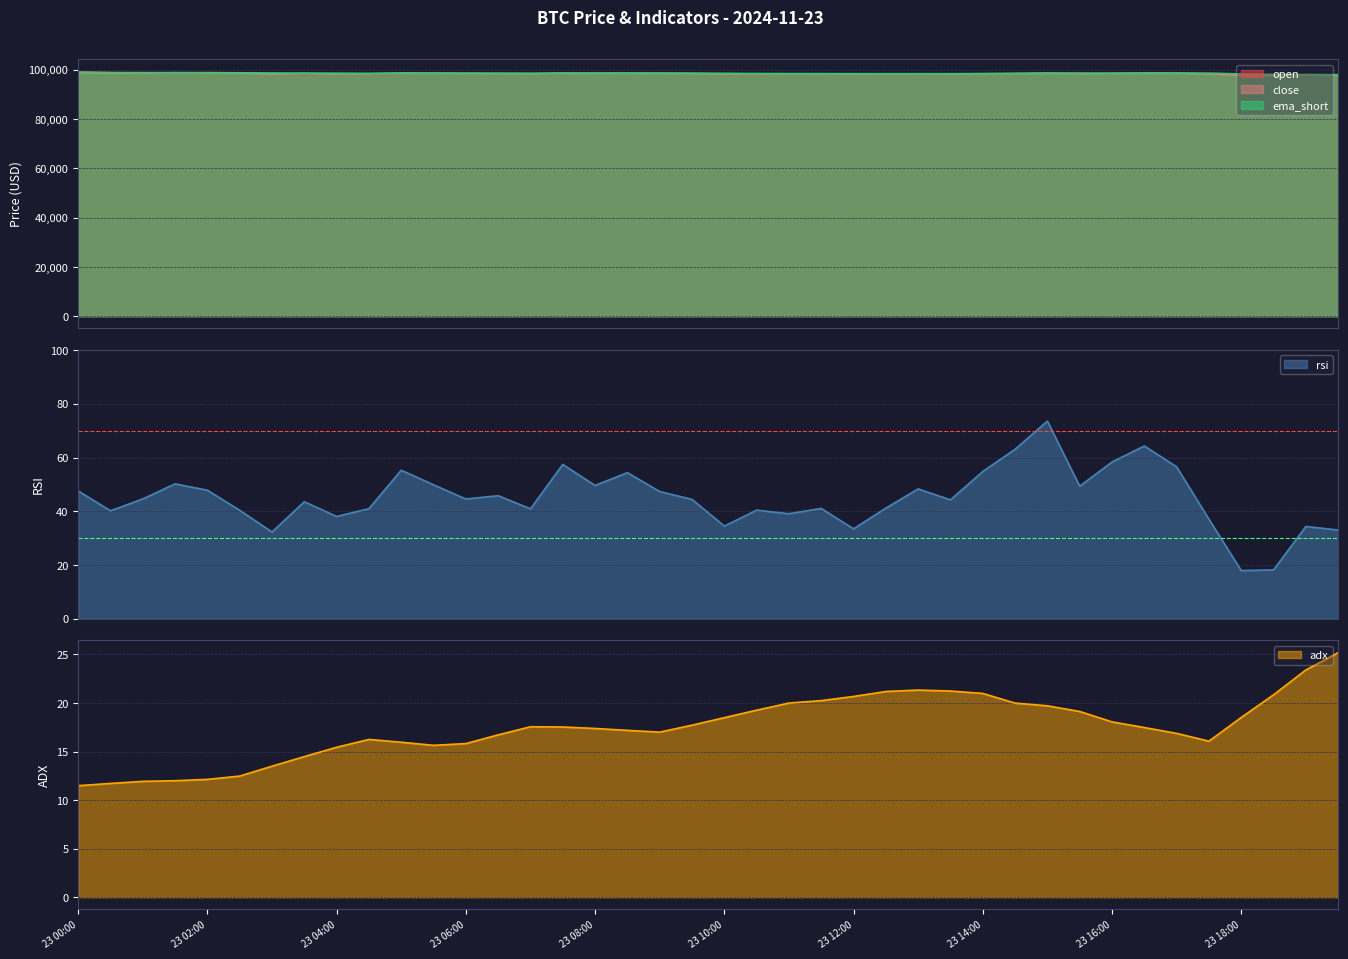

What is the label of the 40th point from the left?

23 19:30